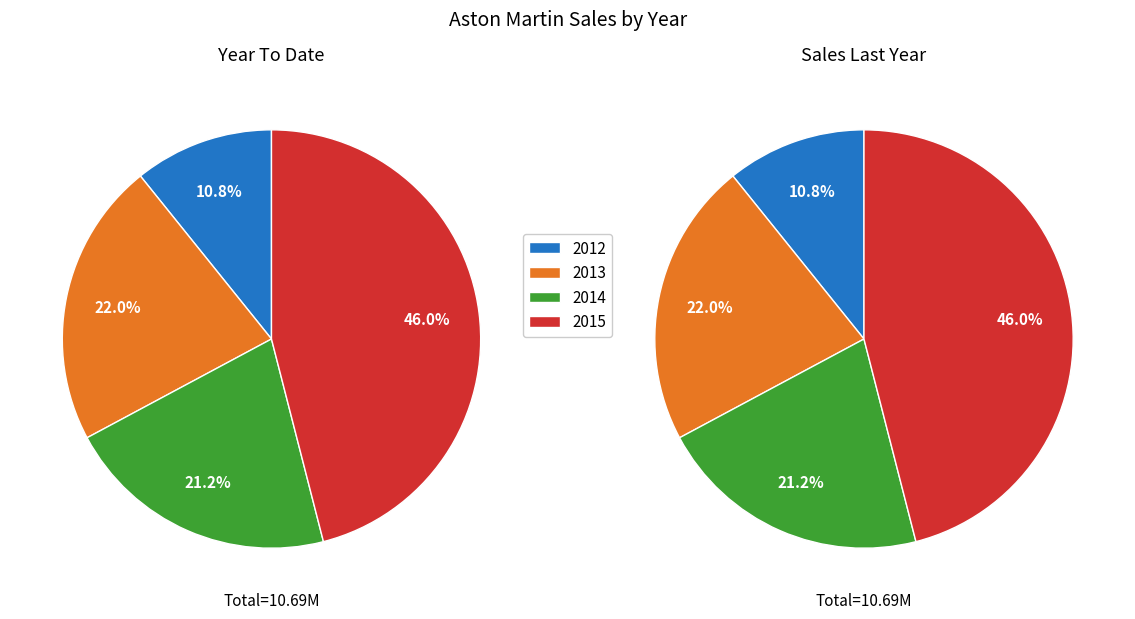

What percentage do 2012 and 2013 together represent?

32.8%